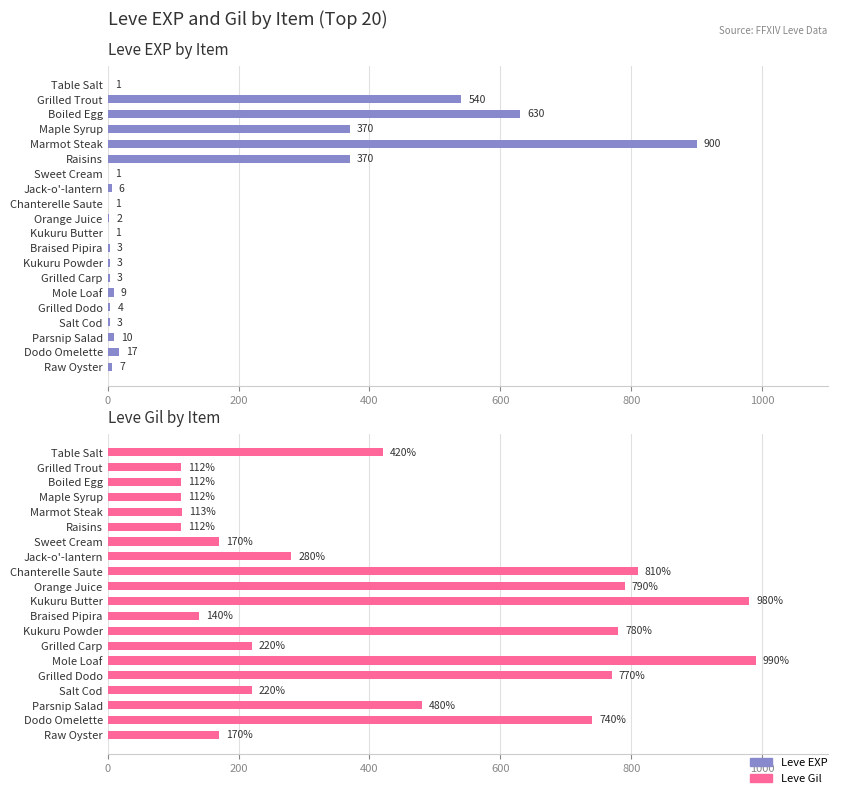

How many groups of bars are there?

20